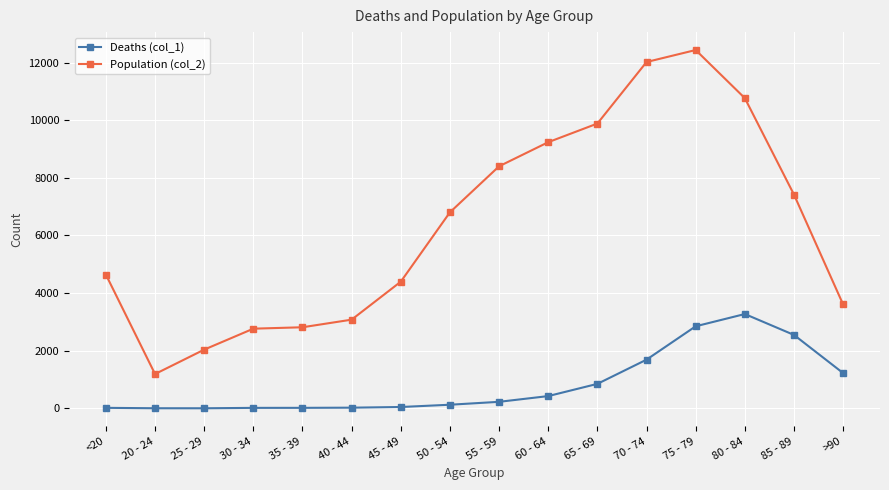

What is the value of the Deaths (col_1) point at the 14th from the left?

3273